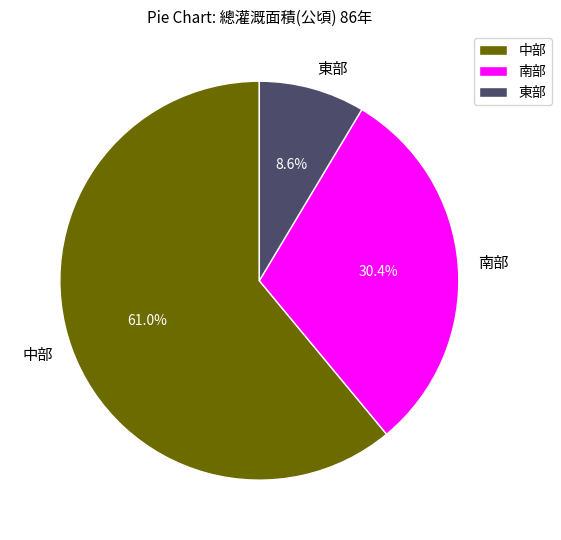

What is the majority slice?

中部